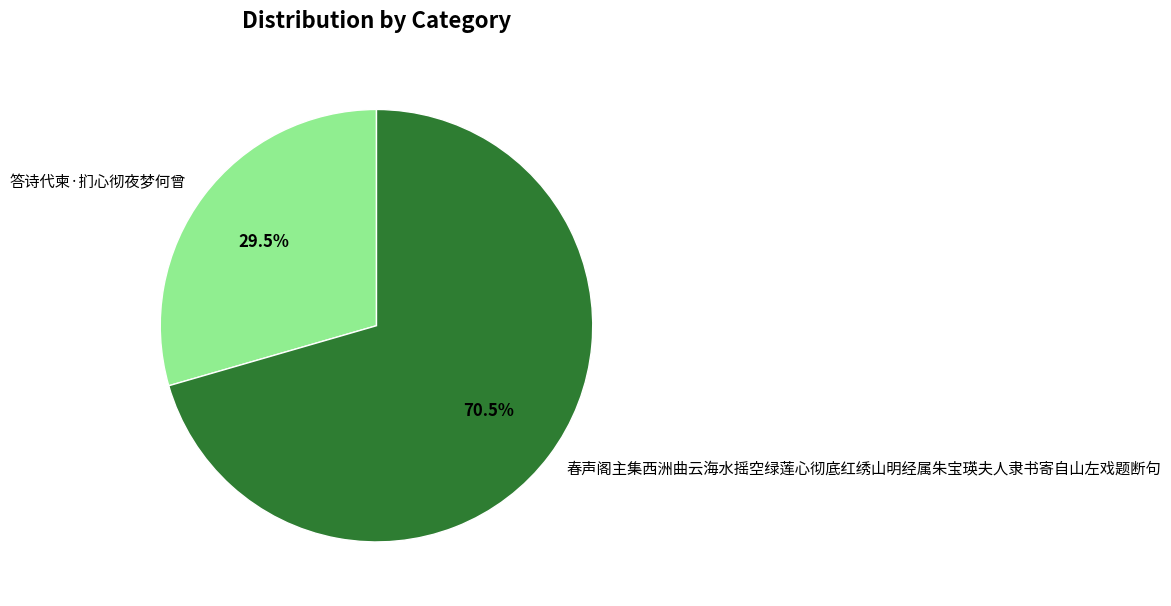

Combined, what portion of the pie is 春声阁主集西洲曲云海水摇空绿莲心彻底红绣山明经属朱宝瑛夫人隶书寄自山左戏题断句 and 答诗代柬·扪心彻夜梦何曾?

100.0%